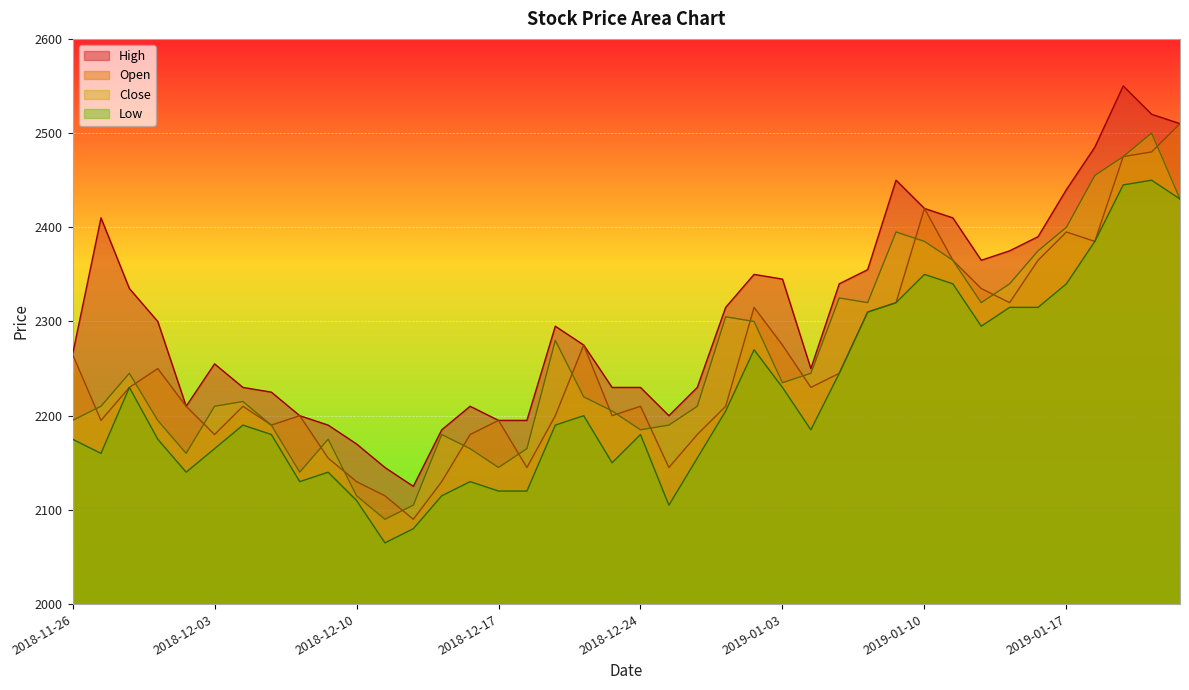

How many values in the Low series are below 2190?

20